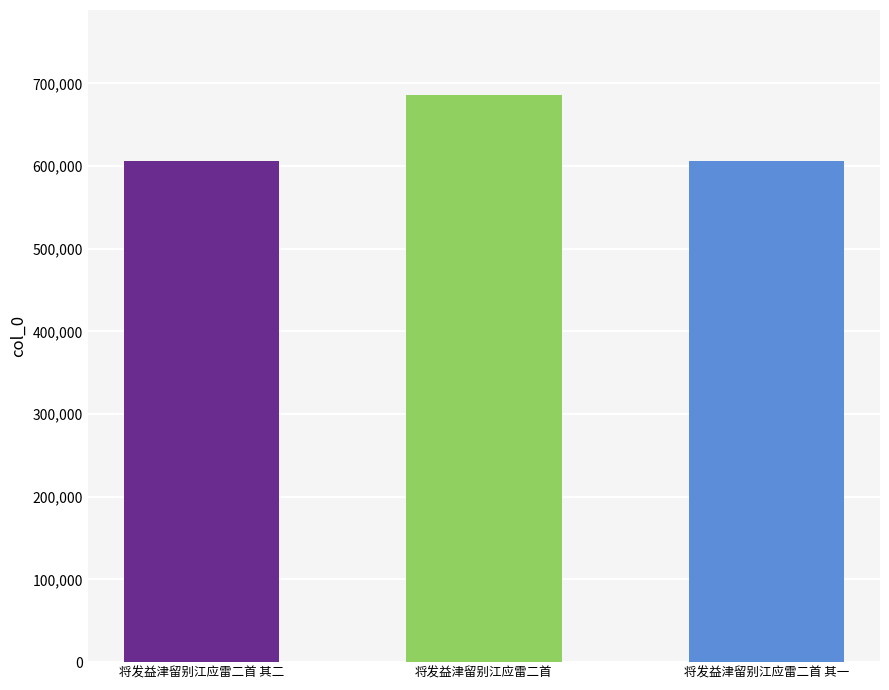

Approximately how many times larger is the value at 将发益津留别江应雷二首 compared to 将发益津留别江应雷二首 其二?

1.1